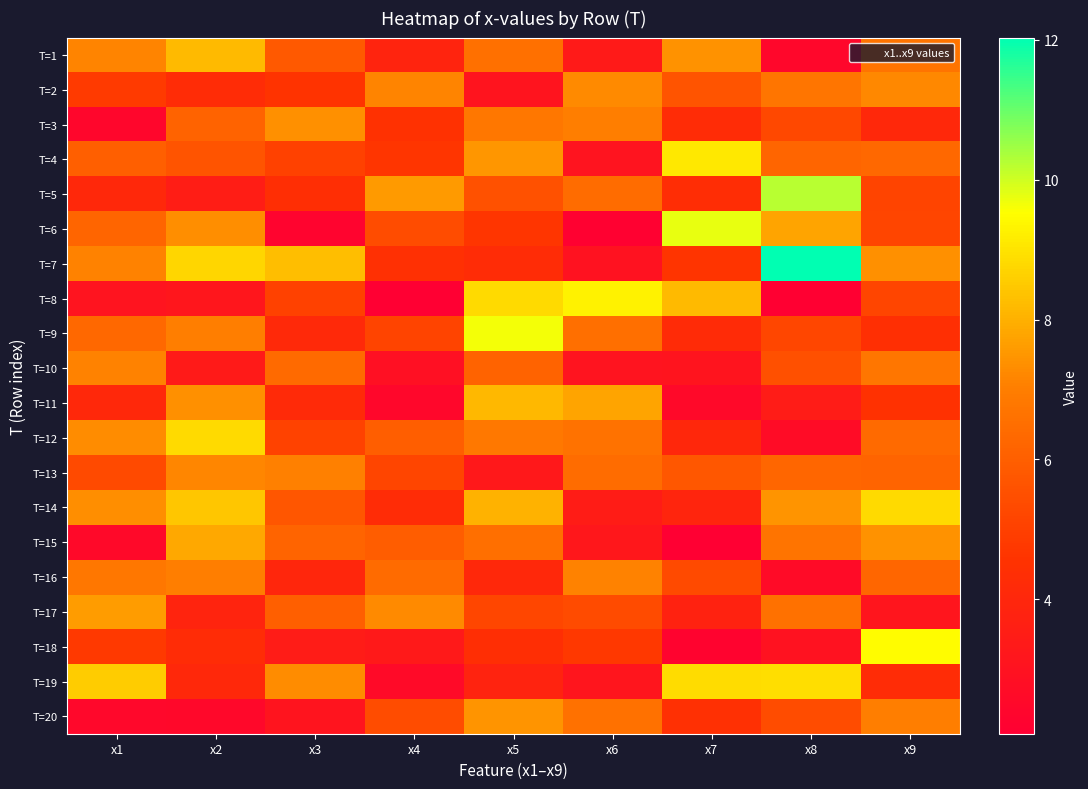

What is the total value across all series at x7?

103.6